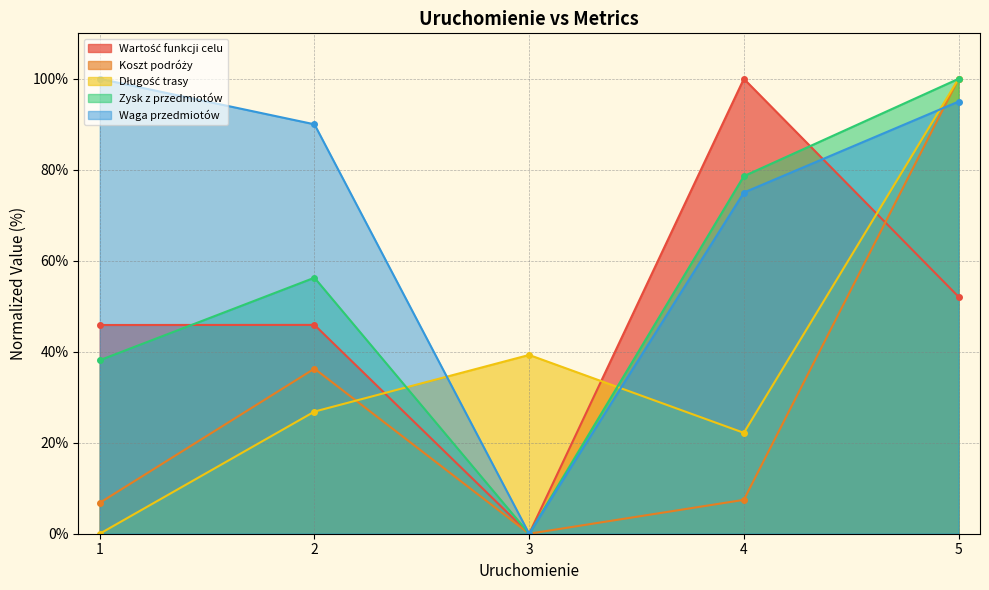

How many series are shown in this chart?

5